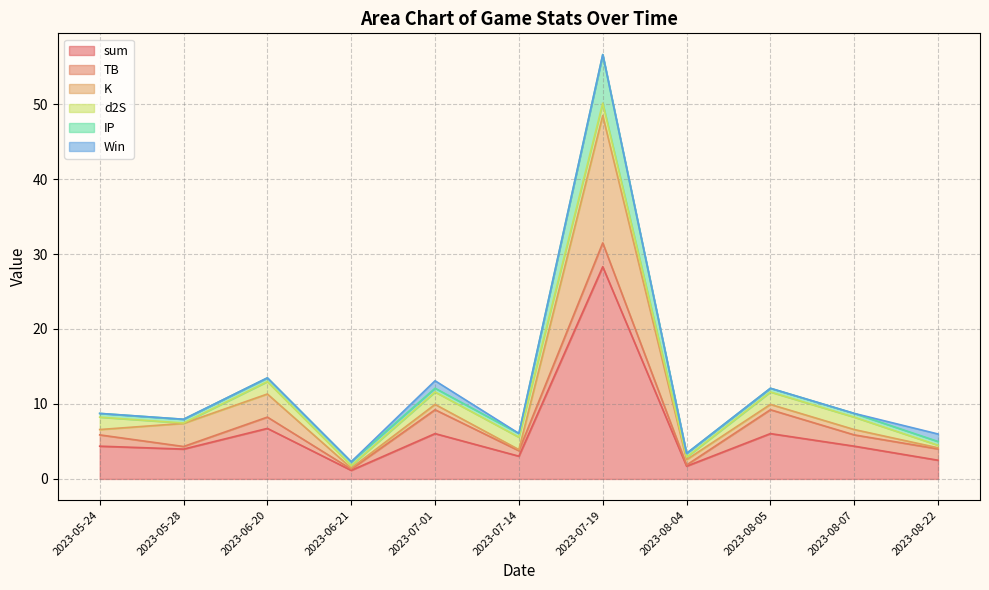

Is it true that sum equals 0.7 at 2023-08-04?

False